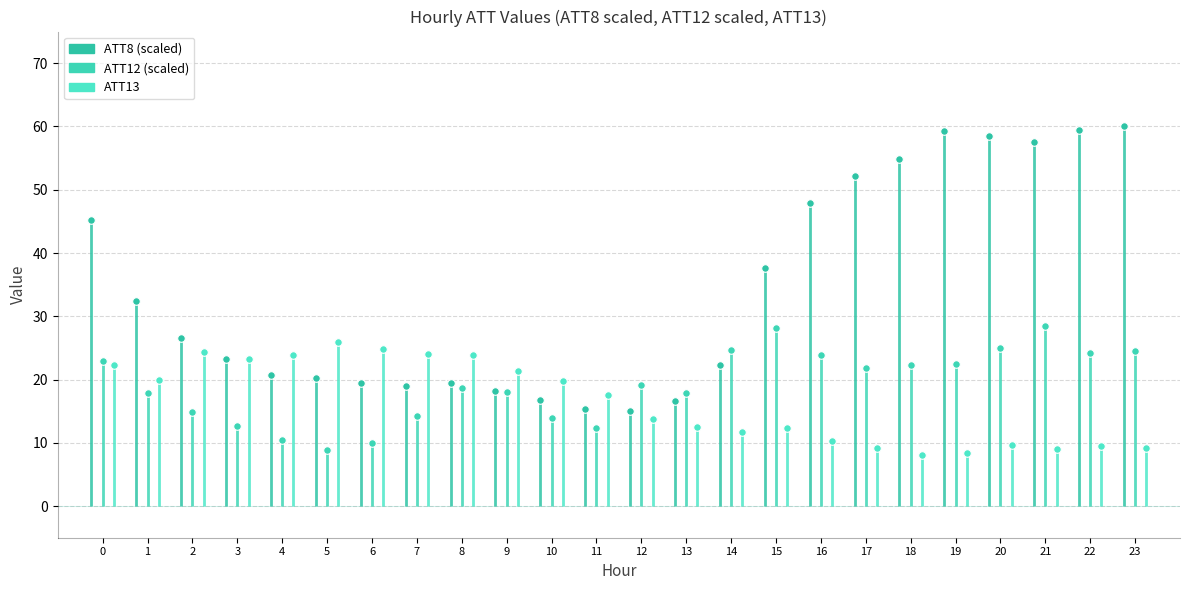

What are all the series names shown in the legend?

ATT8, ATT12, ATT13